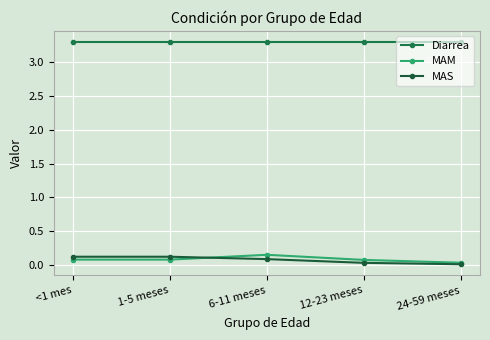

Reading right to left, extract all data points from this chart.

Diarrea: 24-59 meses=3.3	12-23 meses=3.3	6-11 meses=3.3	1-5 meses=3.3	<1 mes=3.3
MAM: 24-59 meses=0.0	12-23 meses=0.1	6-11 meses=0.2	1-5 meses=0.1	<1 mes=0.1
MAS: 24-59 meses=0.0	12-23 meses=0.0	6-11 meses=0.1	1-5 meses=0.1	<1 mes=0.1